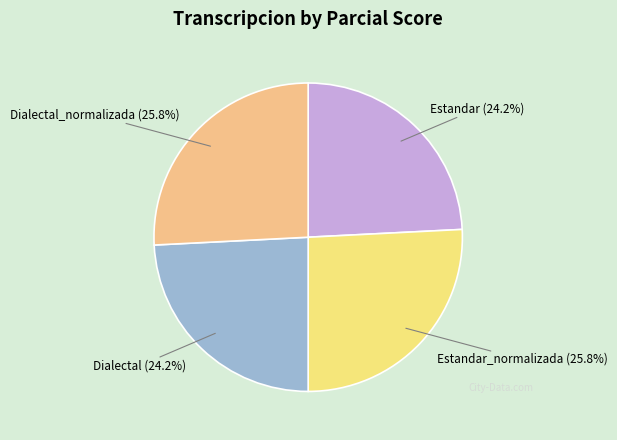

Does any single category account for the majority?

No